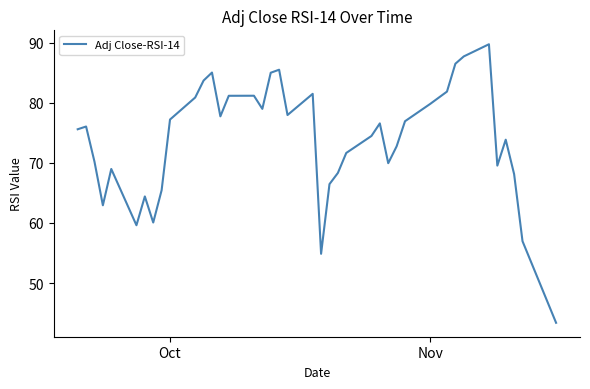

What is the smallest value displayed?

43.4